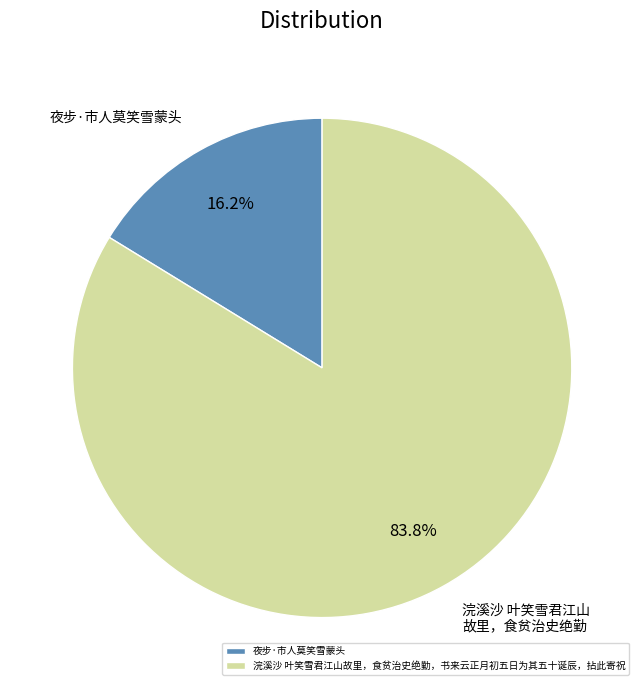

What percentage do 夜步·市人莫笑雪蒙头 and 浣溪沙 叶笑雪君江山故里，食贫治史绝勤，书来云正月初五日为其五十诞辰，拈此寄祝 together represent?

100.0%